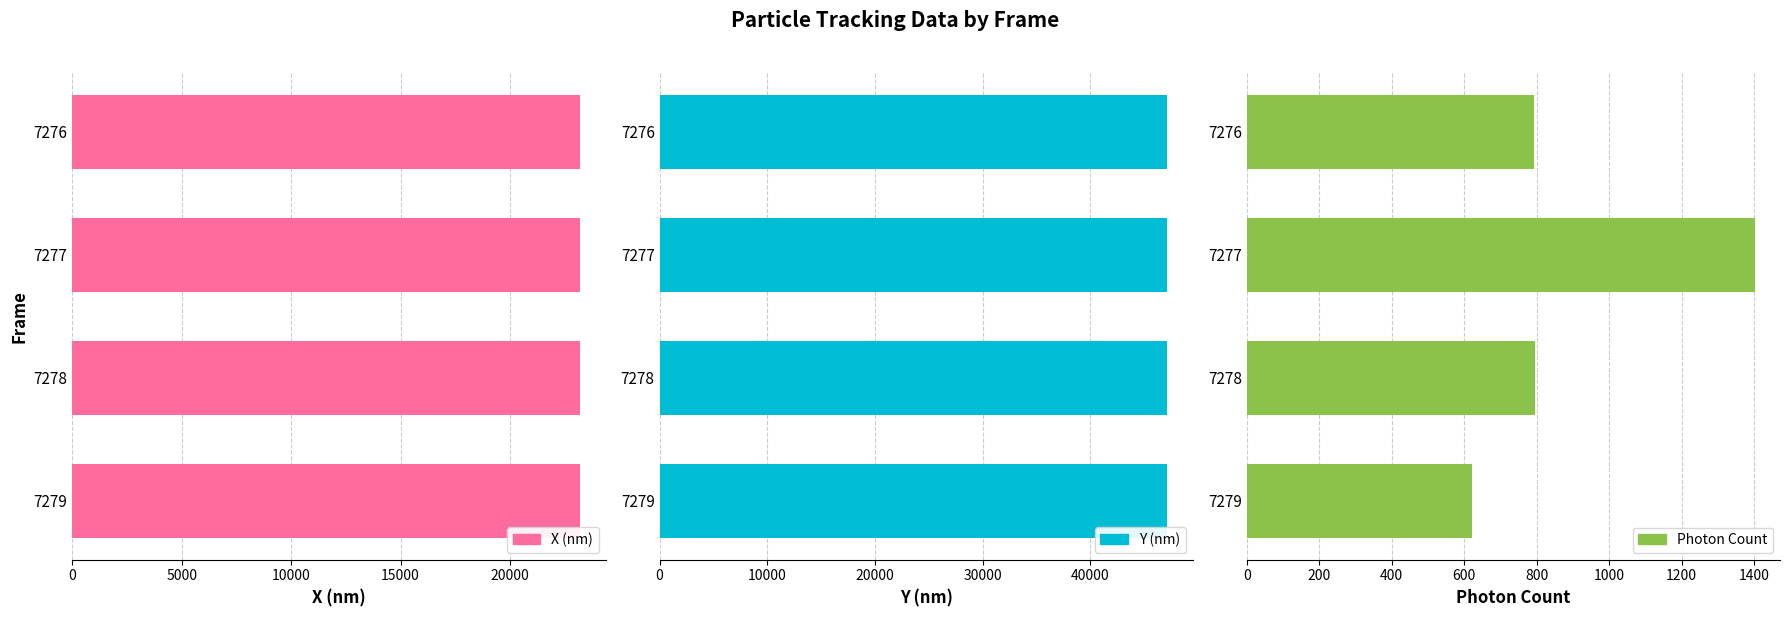

Which series has the largest total across all categories?

Y (nm)